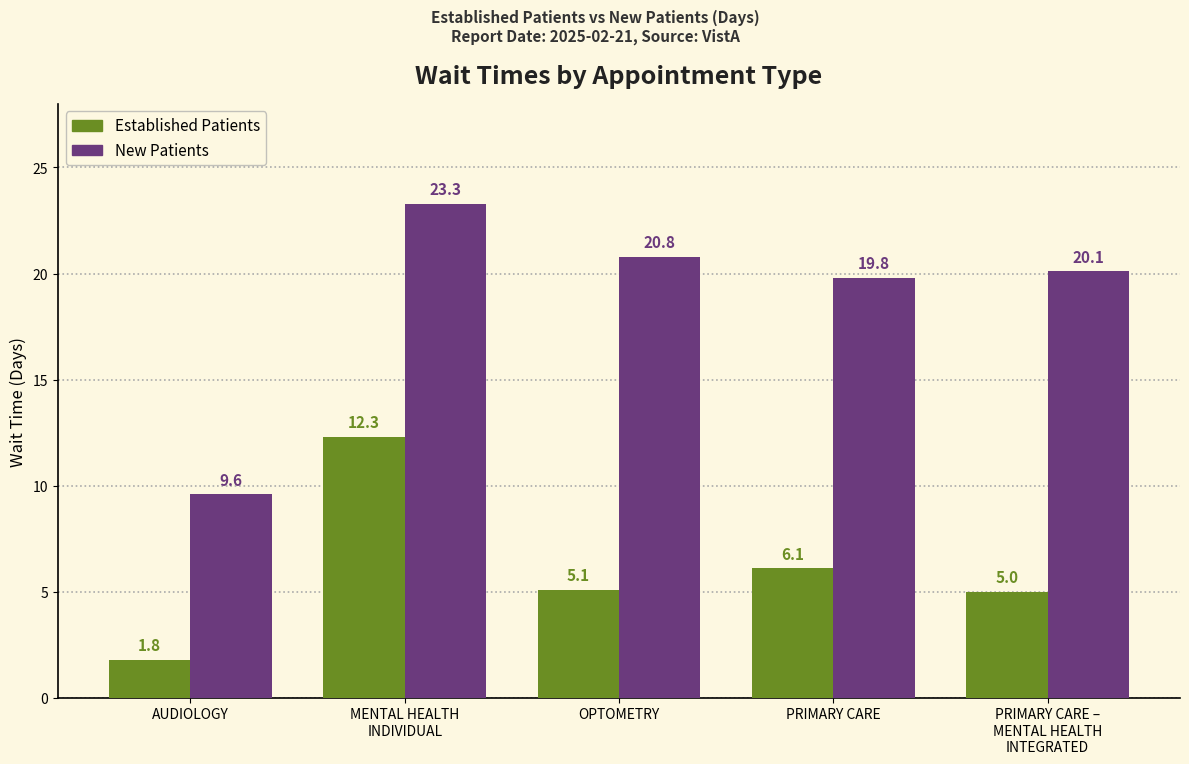

What is the total value across all series at OPTOMETRY?

25.9